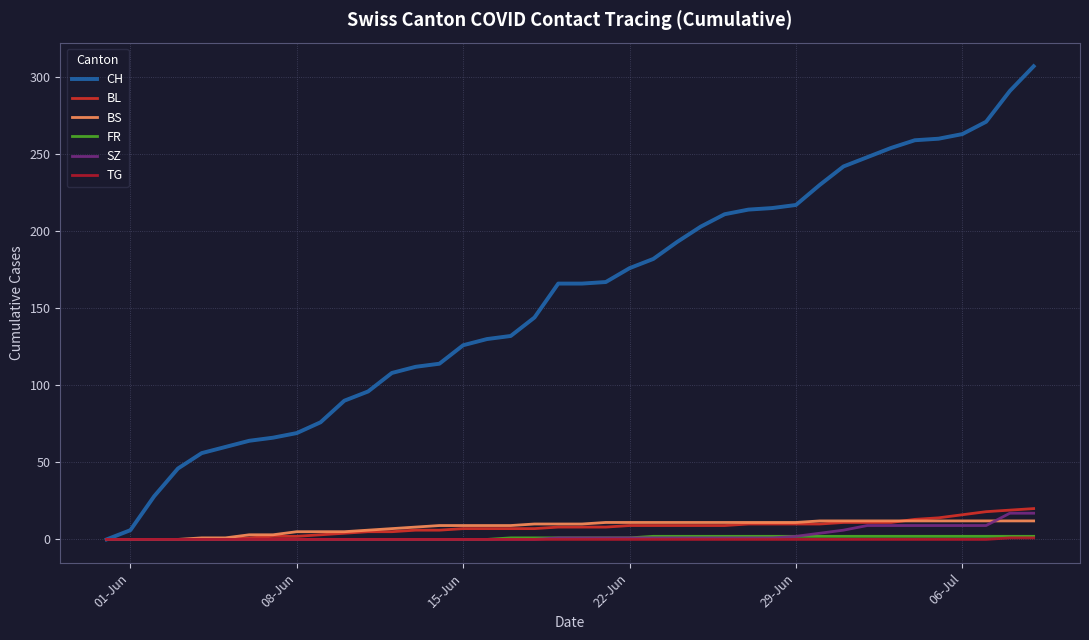

What is the maximum value shown in the chart?

307